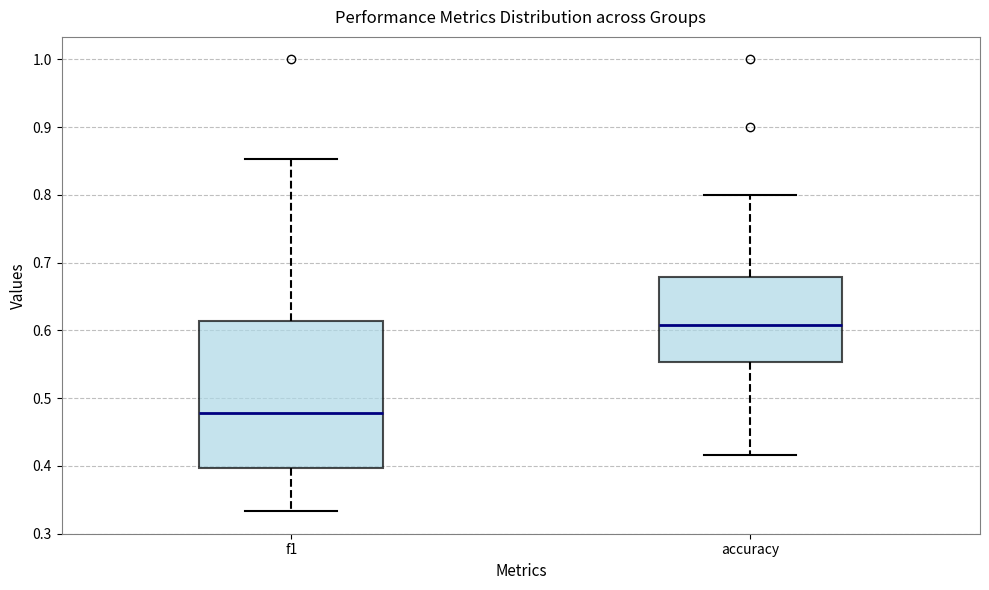

Reading left to right, transcribe this box plot: for each box, give where its median line is, the range the box spans, and where its two whiskers end, as read against the y-axis. The values are not printed on the chart, so give them approximately, as read against the axis.

f1: median 0.48, box 0.40 to 0.61, whiskers 0.33 to 0.85
accuracy: median 0.61, box 0.55 to 0.68, whiskers 0.42 to 0.80